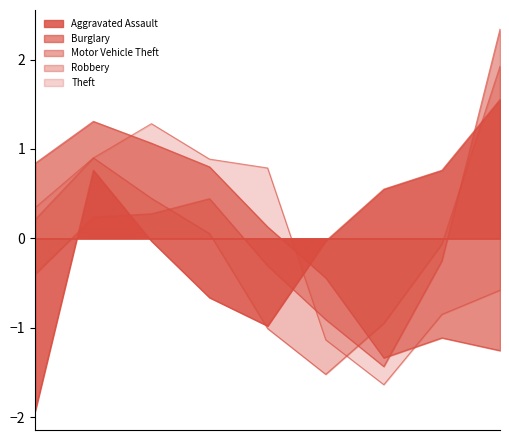

What is the difference between the Theft values at 2015 and 2022?

1.2